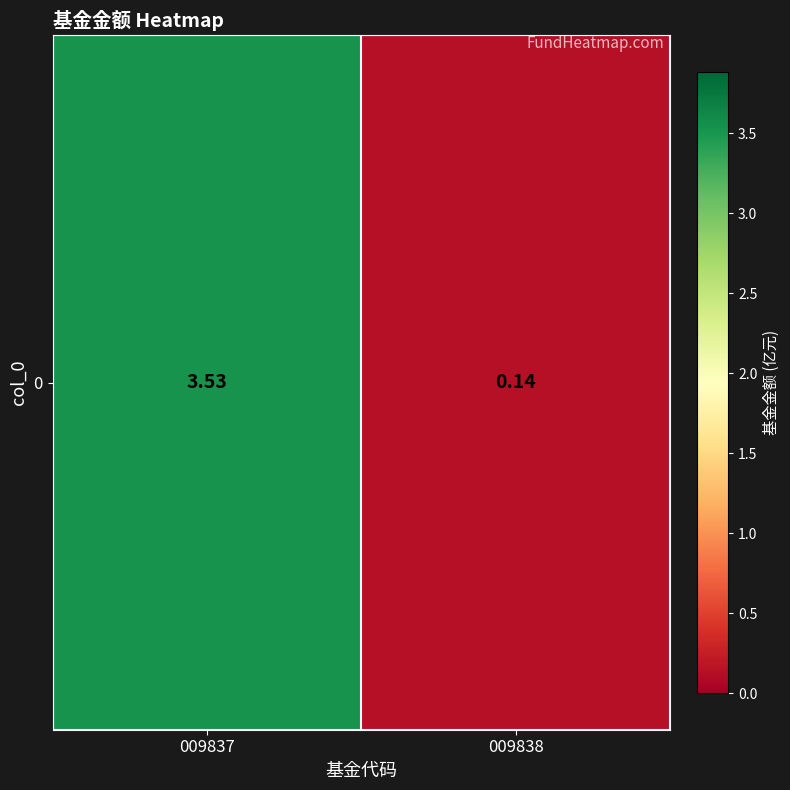

Reading left to right, what are all the values shown in this chart?

3.5	0.1